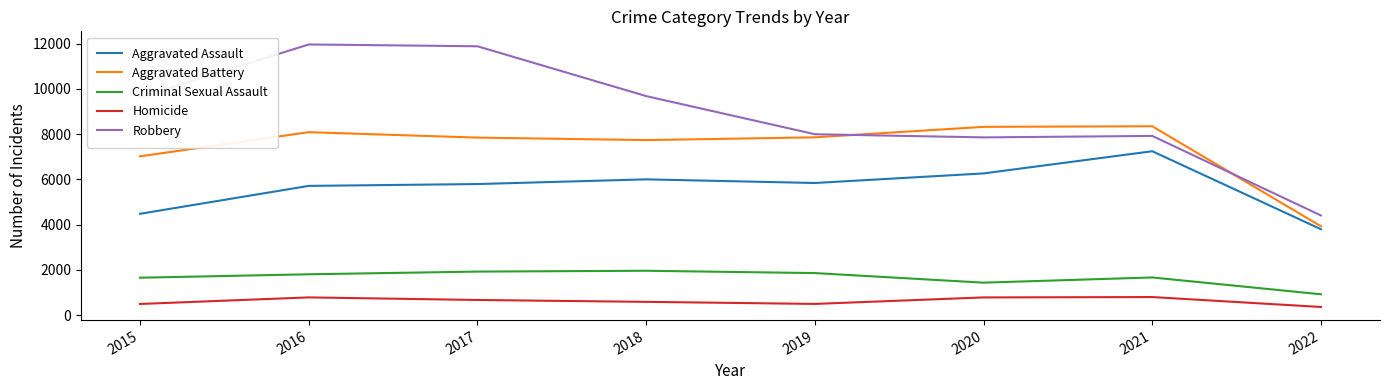

After their last crossing, which series has the higher values: Aggravated Battery or Robbery?

Robbery